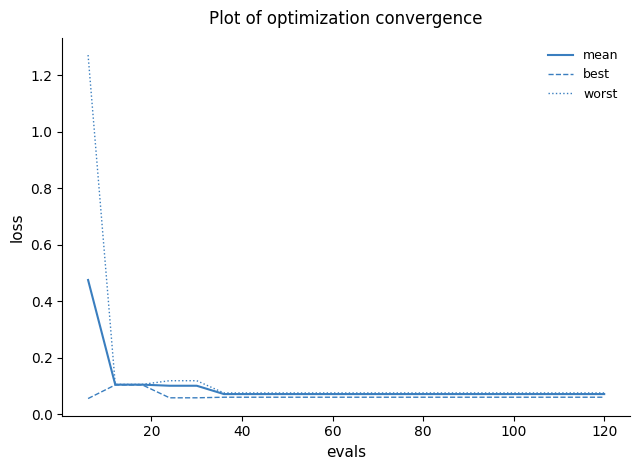

Does the chart have visible grid lines?

No